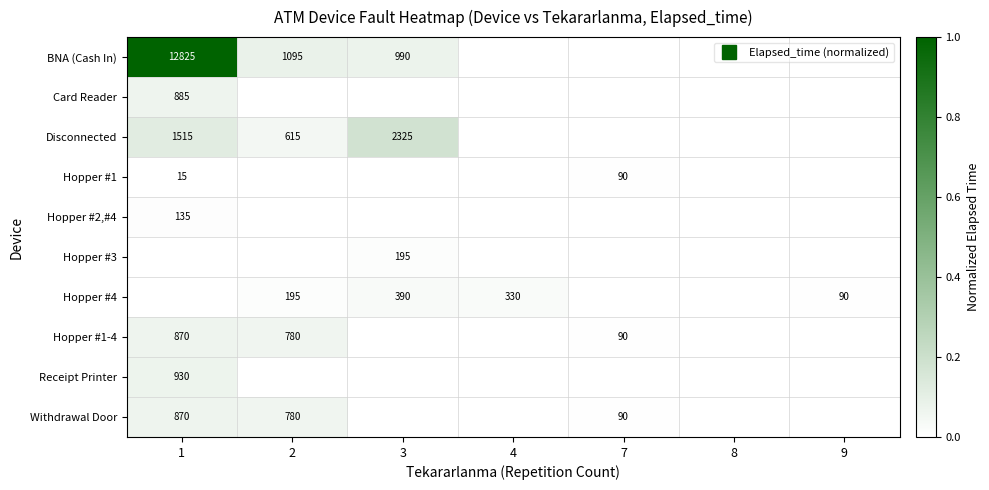

Which series has the largest total across all categories?

BNA (Cash In)